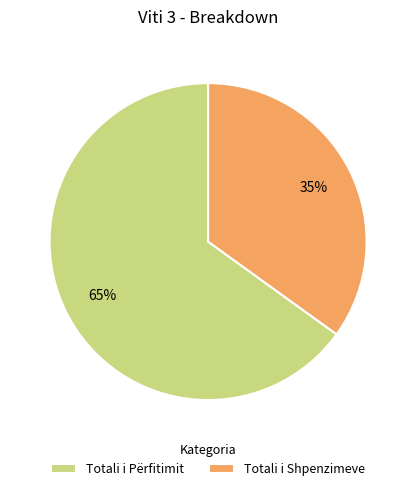

What is the ratio of the value at Totali i Përfitimit to the value at Totali i Shpenzimeve?

1.9